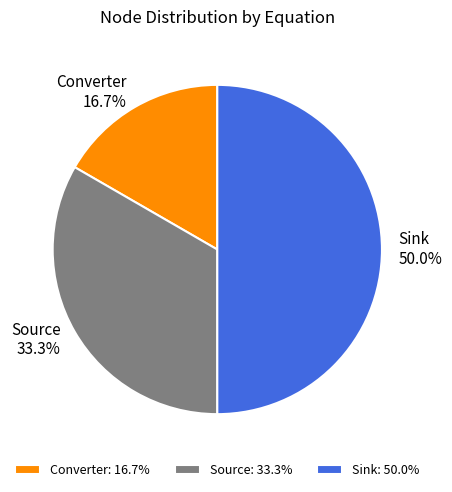

To the nearest percent, what is the difference between the largest and smallest slice percentages?

33%